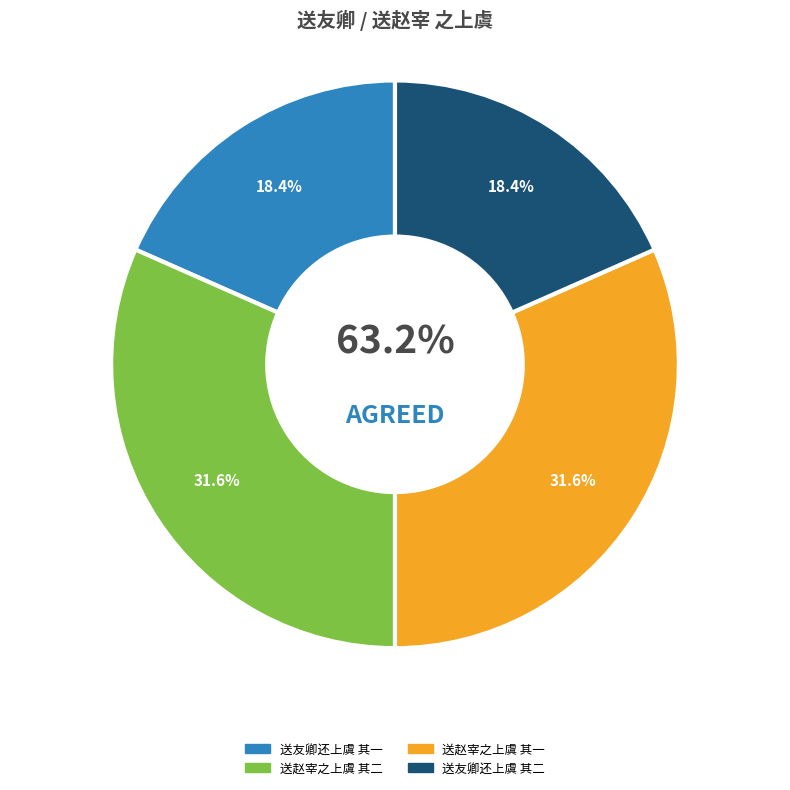

To the nearest percent, what portion does 送友卿还上虞 其二 represent?

18%